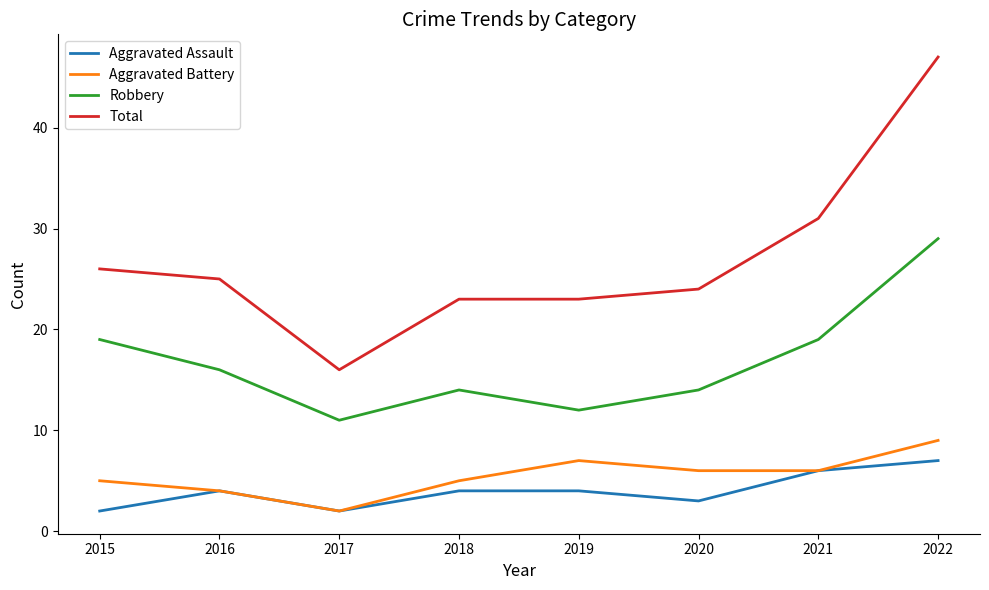

Count the number of categories in the chart.

8